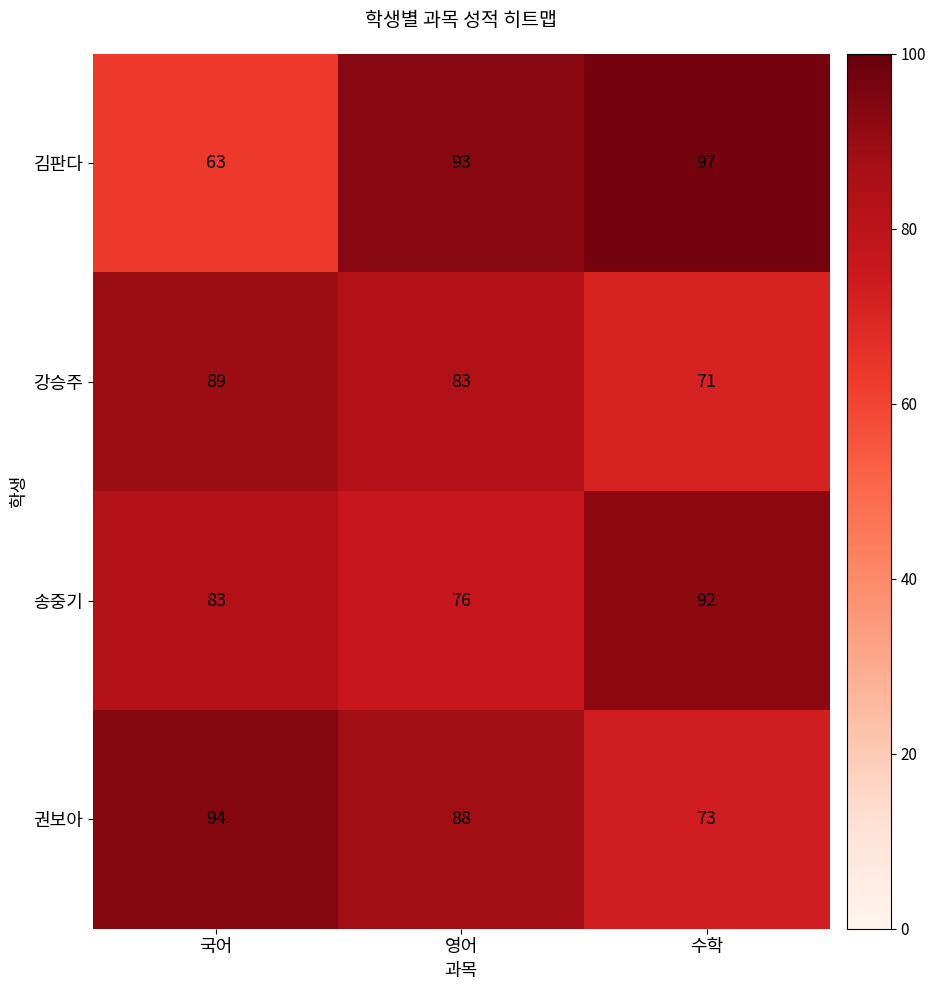

Reading left to right, transcribe all the data shown in this chart.

김판다: 63	93	97
강승주: 89	83	71
송중기: 83	76	92
권보아: 94	88	73